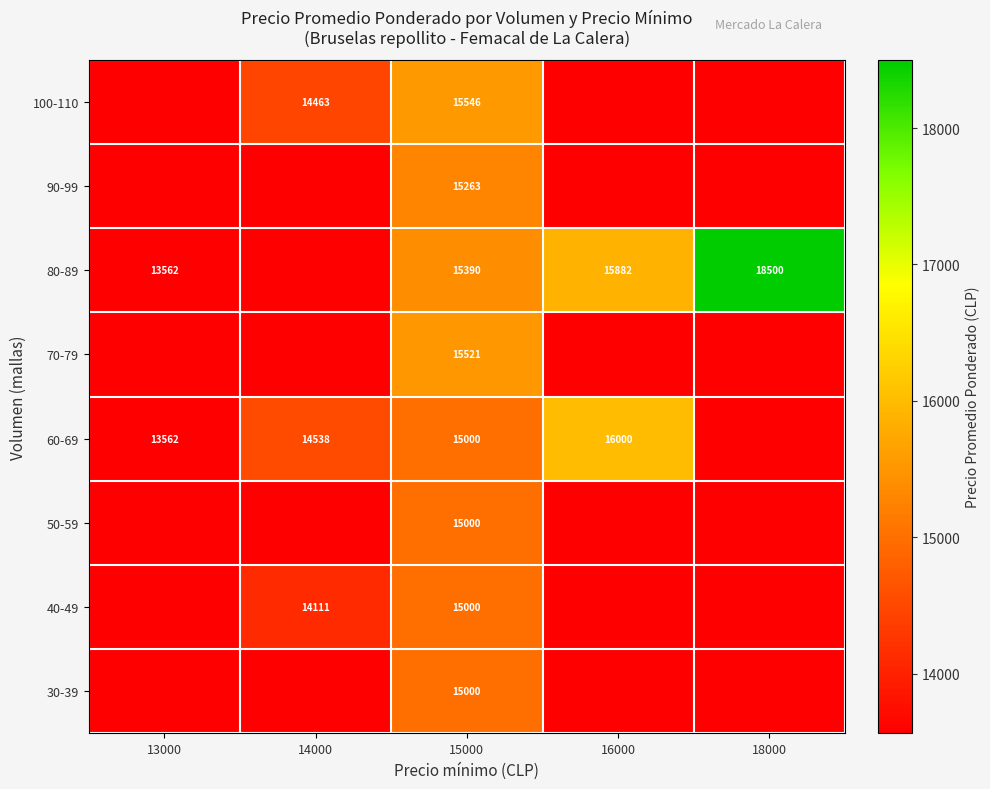

At how many categories does at least one series exceed 17003?

1